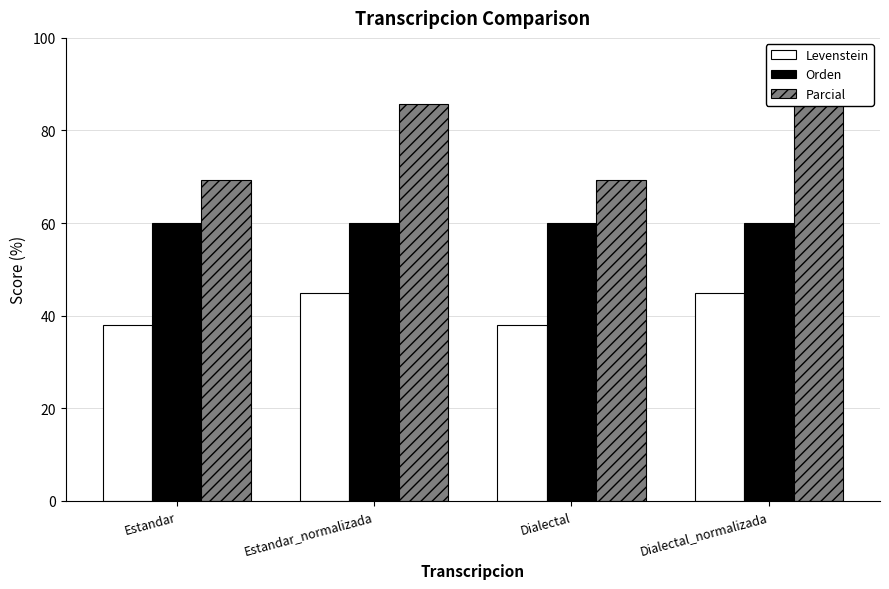

At Dialectal, list the series in order from largest to smallest.

Parcial, Orden, Levenstein